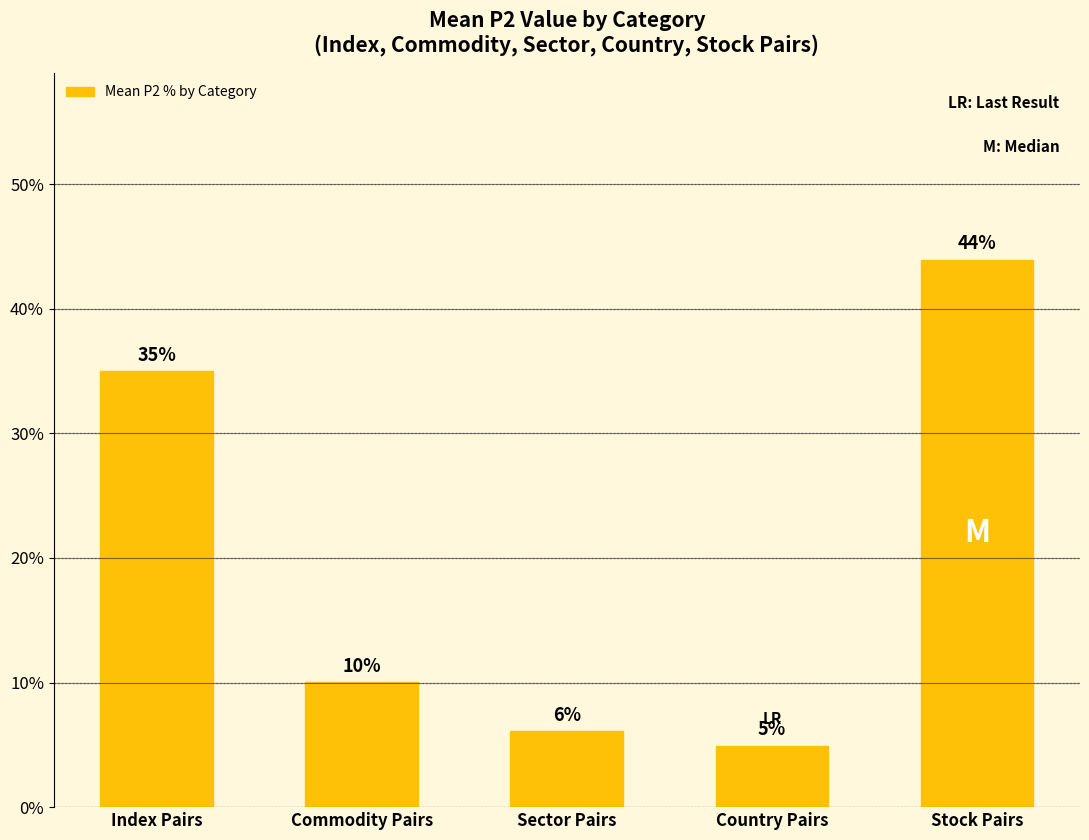

What is the difference between the maximum and minimum values?

39.0